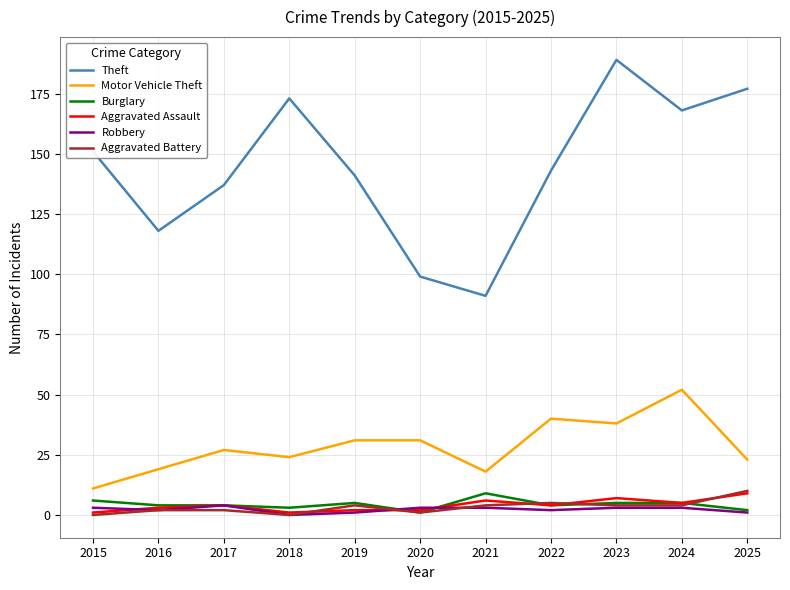

What is the sum of the Motor Vehicle Theft values at 2021 and 2018?

42